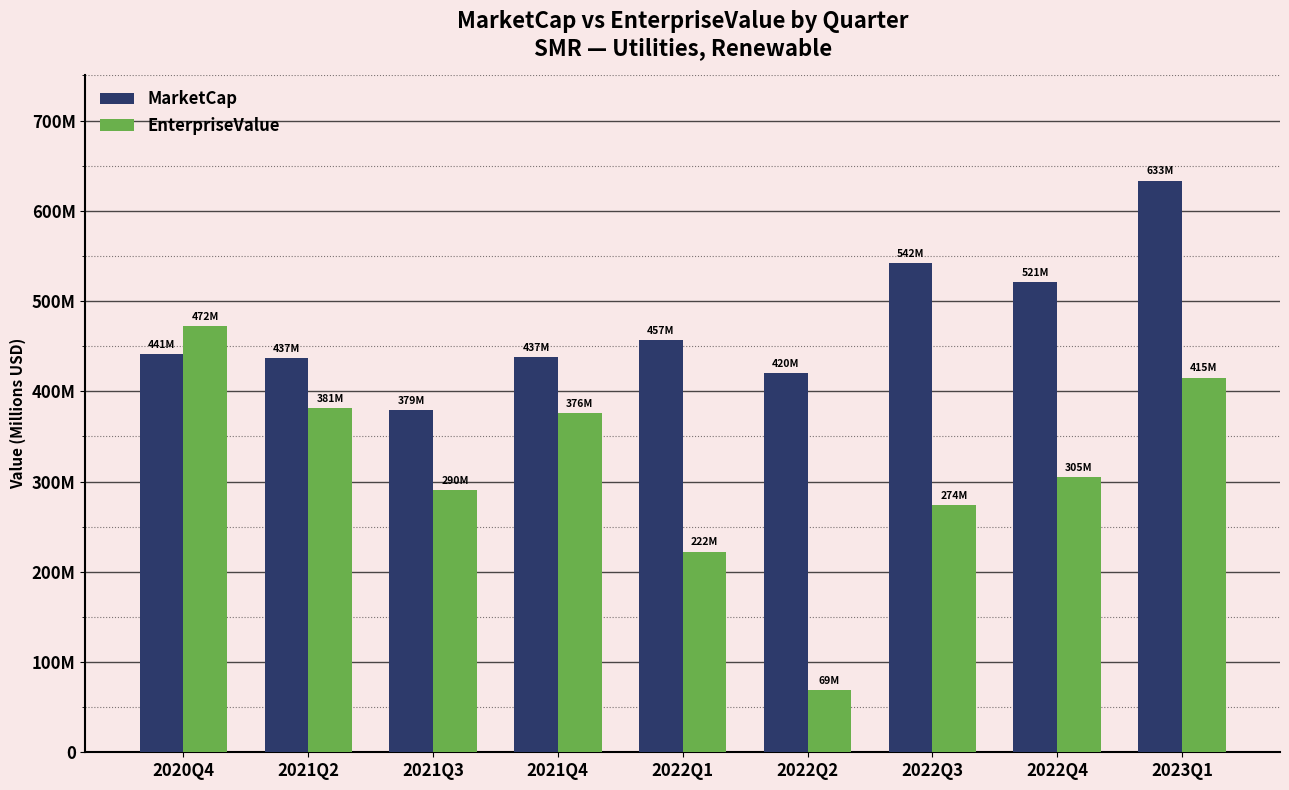

Does the chart contain any negative values?

No